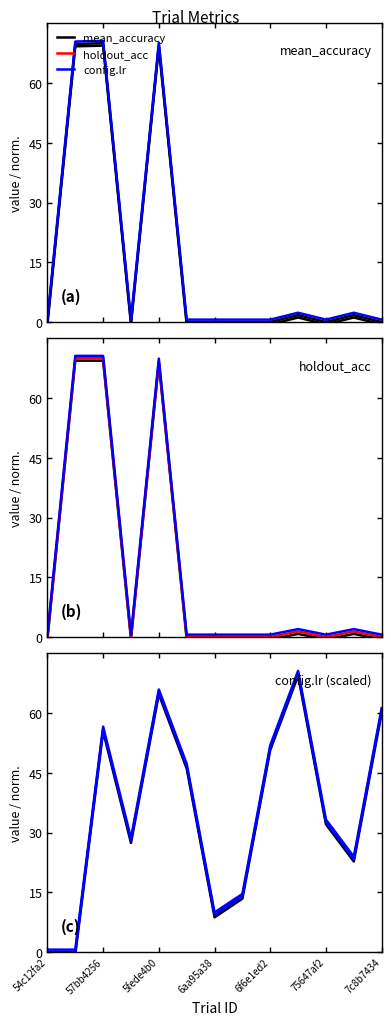

Is it true that mean_accuracy equals 69.8 at 57bb4256?

True